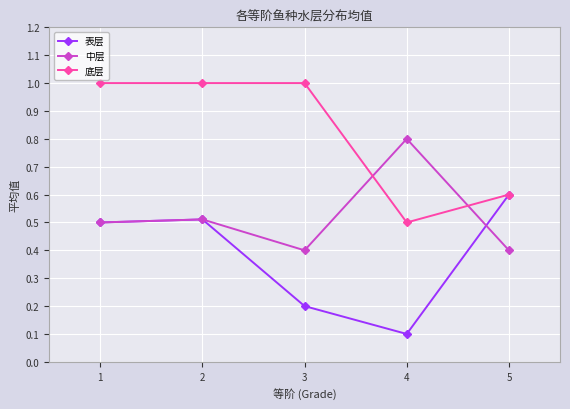

At which category does 表层 reach its first local valley?

4